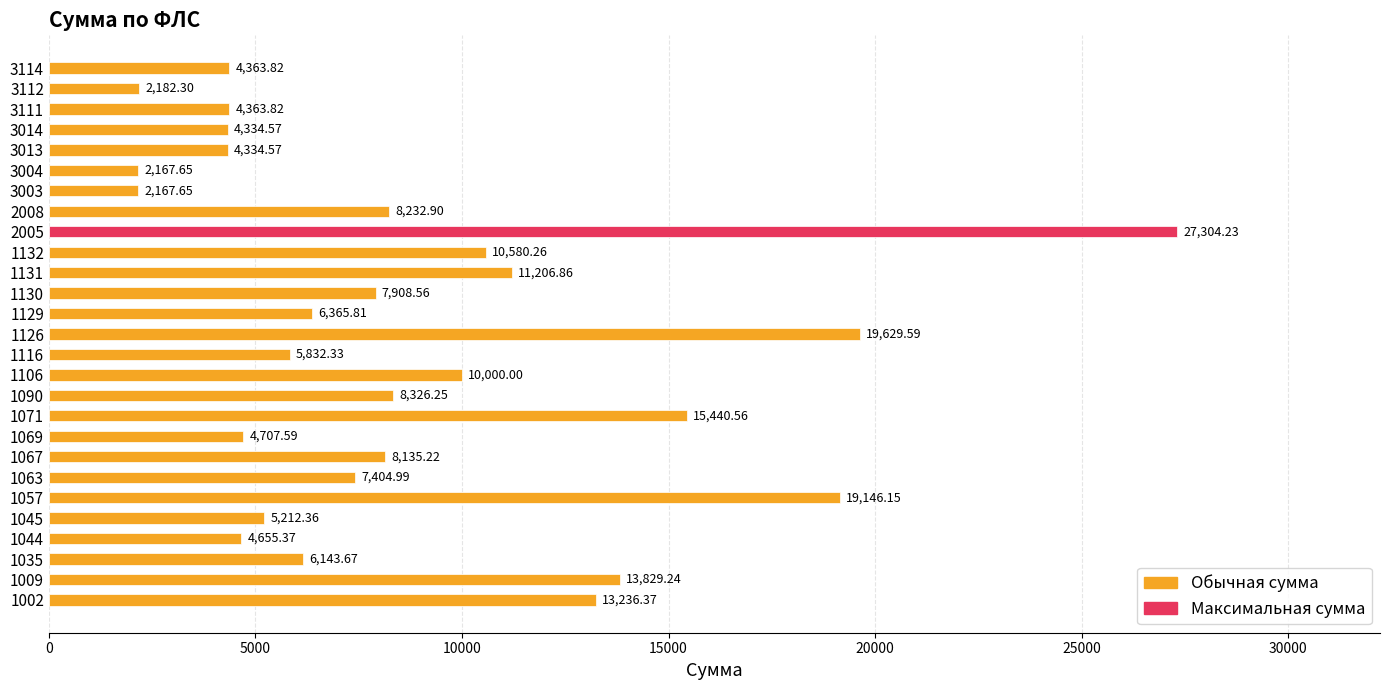

What is the ratio of the value at 1090 to the value at 3112?

3.8